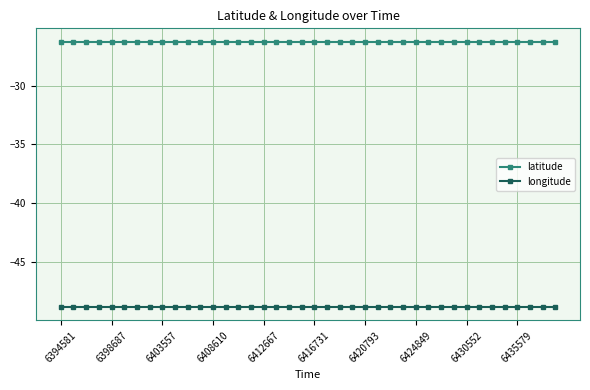

What is the smallest value displayed?

-48.9